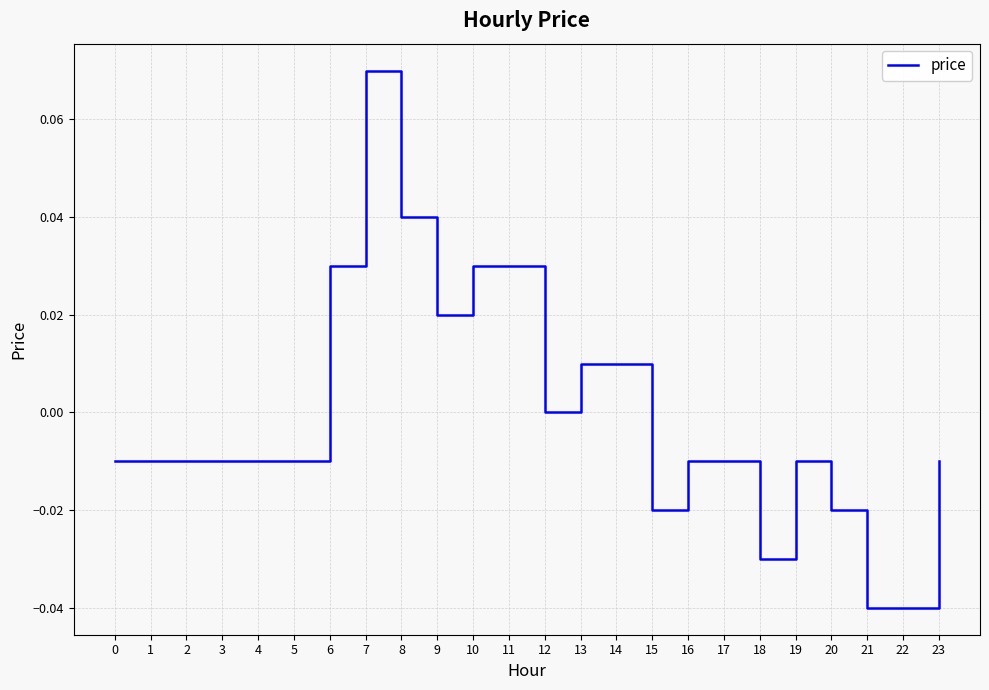

Is it true that the value at 11 is 0.0?

True